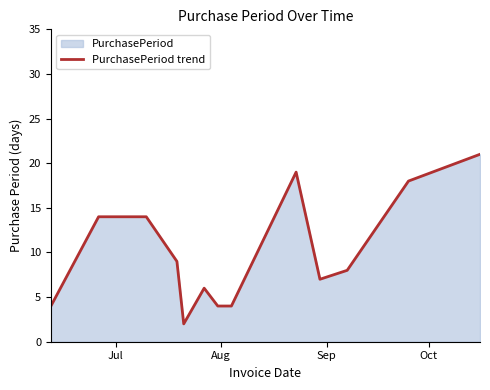

What is the greatest value displayed?

21